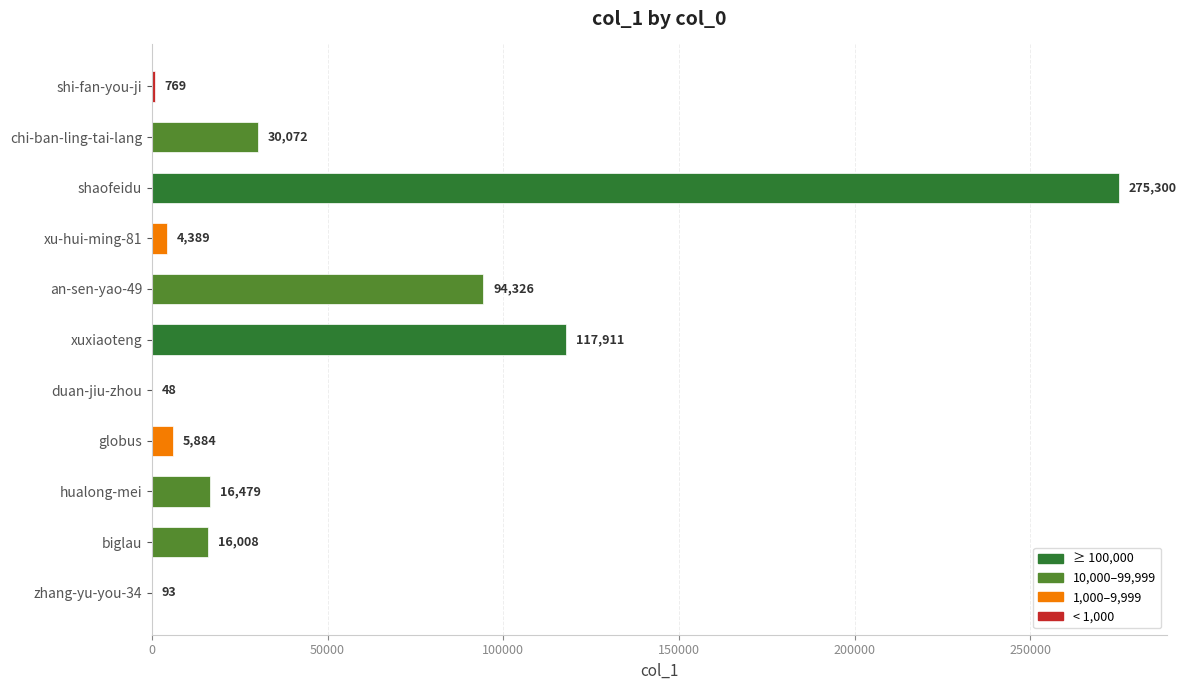

What value does the data have at xuxiaoteng, to the nearest 100?

117900